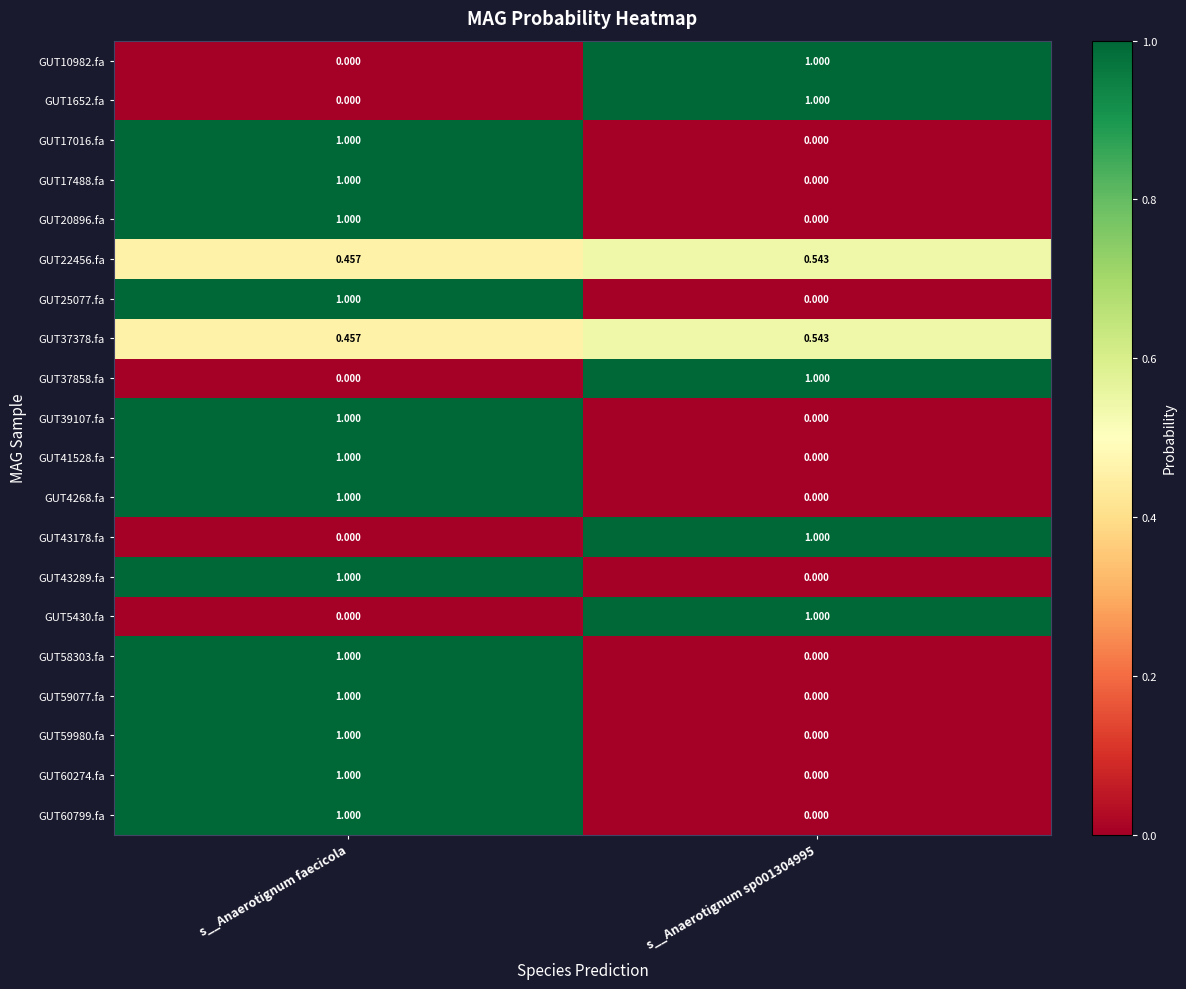

Which category has the highest value in the GUT25077.fa series?

s__Anaerotignum faecicola